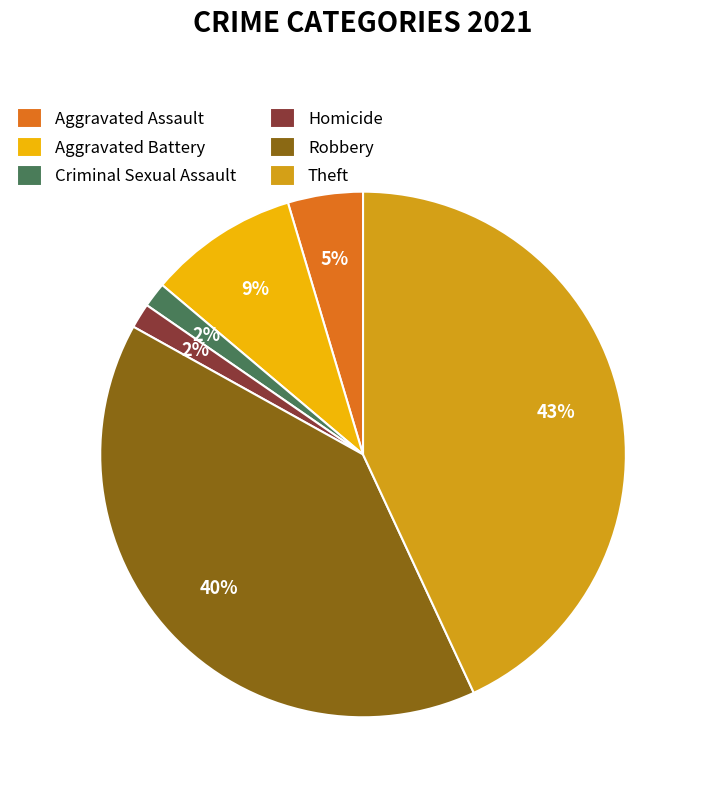

To the nearest percent, what portion does Homicide represent?

2%